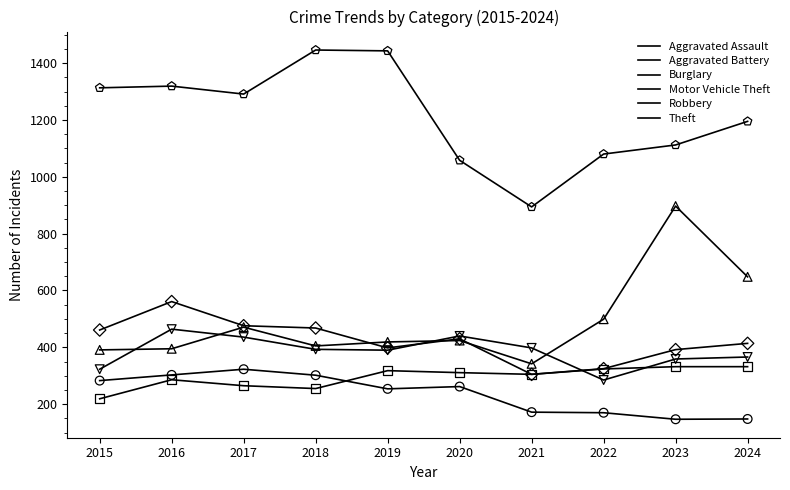

What is the total value across all series at 2022?

2683